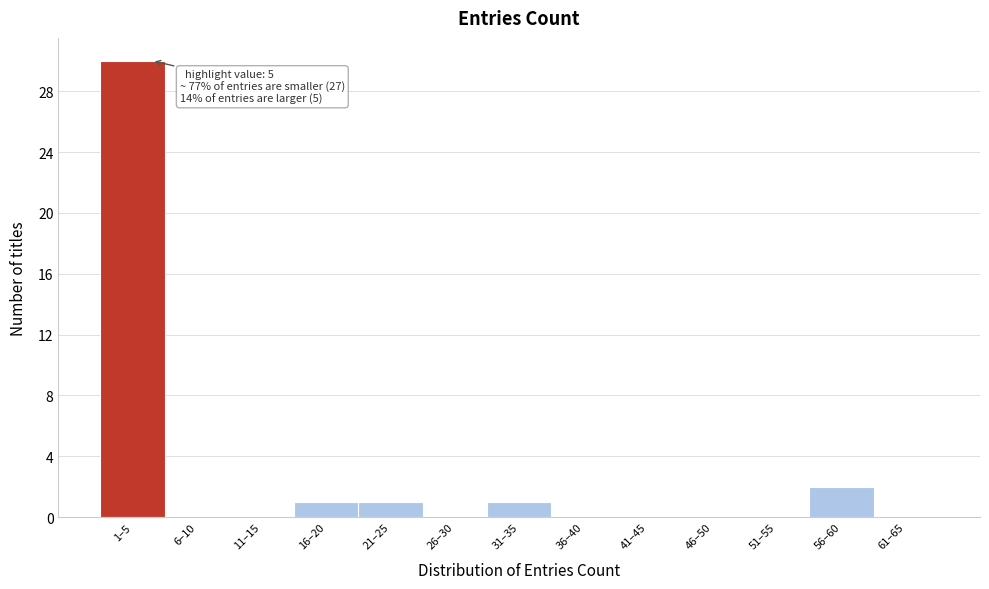

Reading right to left, transcribe all the data shown in this chart.

61–65=0	56–60=2	51–55=0	46–50=0	41–45=0	36–40=0	31–35=1	26–30=0	21–25=1	16–20=1	11–15=0	6–10=0	1–5=30